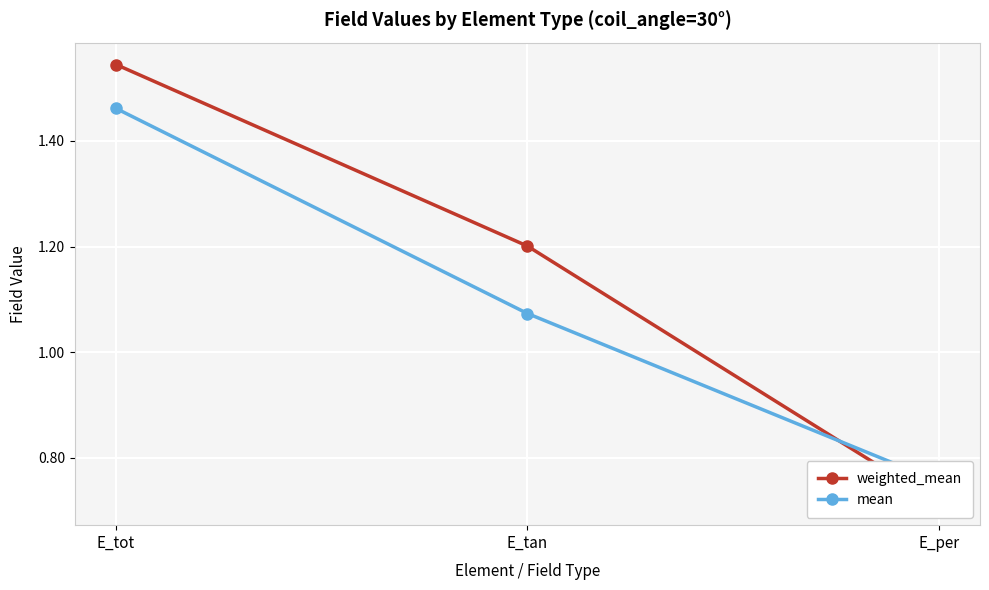

What is the label of the 1st point from the right?

E_per